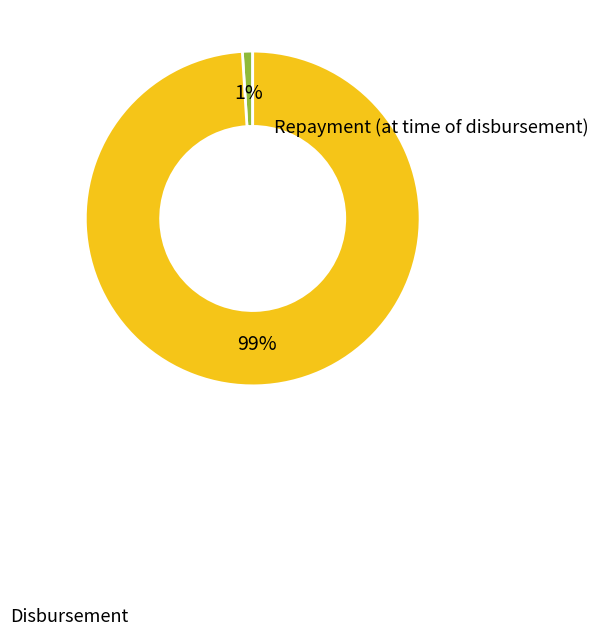

Which slice is the largest?

Disbursement